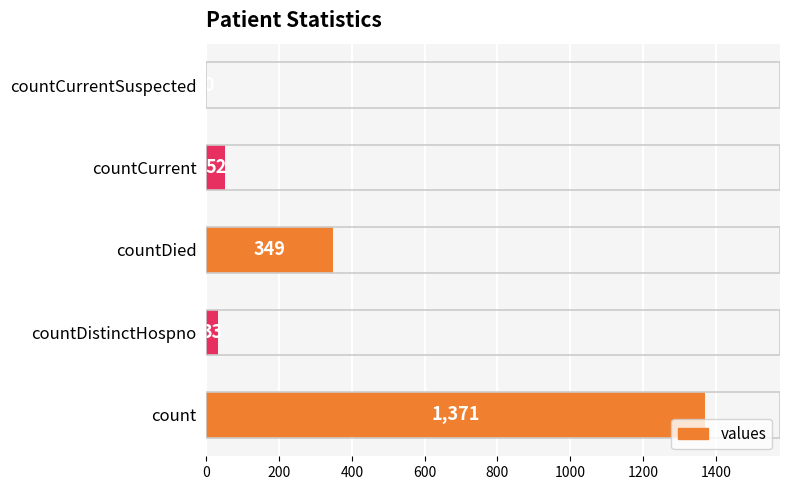

Reading top to bottom, list all the values displayed in this chart.

countCurrentSuspected=0	countCurrent=52	countDied=349	countDistinctHospno=33	count=1371